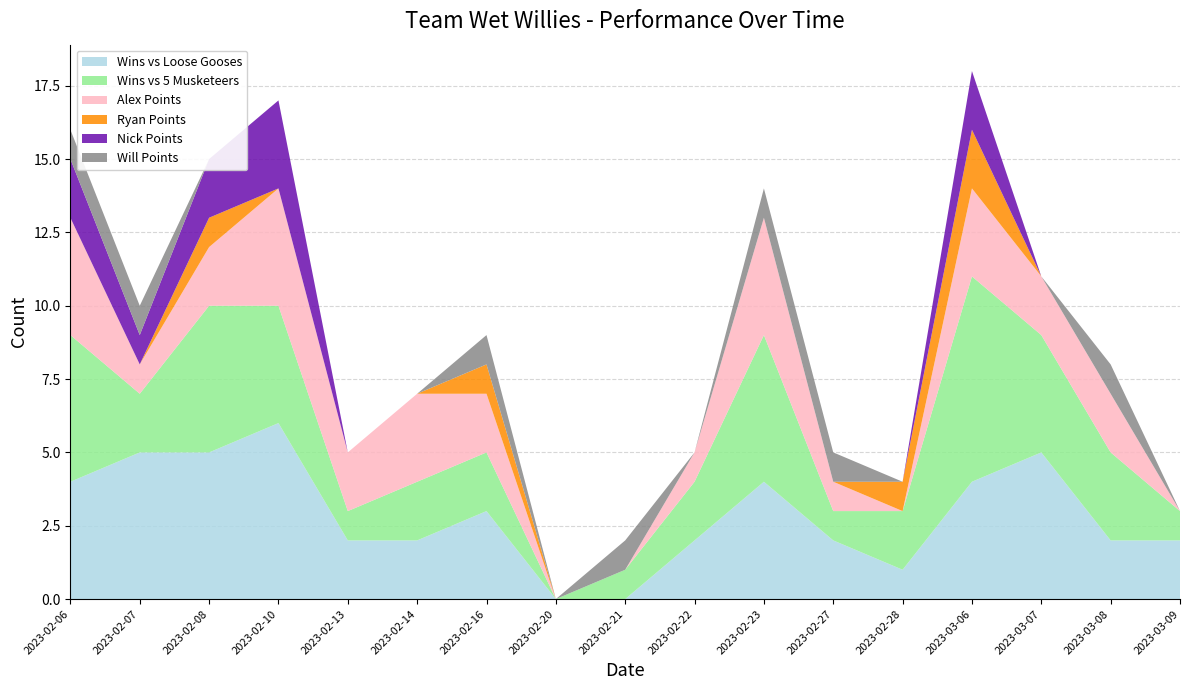

Reading left to right, list all the values displayed in this chart.

Wins vs Loose Gooses: 2023-02-06=4	2023-02-07=5	2023-02-08=5	2023-02-10=6	2023-02-13=2	2023-02-14=2	2023-02-16=3	2023-02-20=0	2023-02-21=0	2023-02-22=2	2023-02-23=4	2023-02-27=2	2023-02-28=1	2023-03-06=4	2023-03-07=5	2023-03-08=2	2023-03-09=2
Wins vs 5 Musketeers: 2023-02-06=5	2023-02-07=2	2023-02-08=5	2023-02-10=4	2023-02-13=1	2023-02-14=2	2023-02-16=2	2023-02-20=0	2023-02-21=1	2023-02-22=2	2023-02-23=5	2023-02-27=1	2023-02-28=2	2023-03-06=7	2023-03-07=4	2023-03-08=3	2023-03-09=1
Alex Points: 2023-02-06=4	2023-02-07=1	2023-02-08=2	2023-02-10=4	2023-02-13=2	2023-02-14=3	2023-02-16=2	2023-02-20=0	2023-02-21=0	2023-02-22=1	2023-02-23=4	2023-02-27=1	2023-02-28=0	2023-03-06=3	2023-03-07=2	2023-03-08=2	2023-03-09=0
Ryan Points: 2023-02-06=0	2023-02-07=0	2023-02-08=1	2023-02-10=0	2023-02-13=0	2023-02-14=0	2023-02-16=1	2023-02-20=0	2023-02-21=0	2023-02-22=0	2023-02-23=0	2023-02-27=0	2023-02-28=1	2023-03-06=2	2023-03-07=0	2023-03-08=0	2023-03-09=0
Nick Points: 2023-02-06=2	2023-02-07=1	2023-02-08=2	2023-02-10=3	2023-02-13=0	2023-02-14=0	2023-02-16=0	2023-02-20=0	2023-02-21=0	2023-02-22=0	2023-02-23=0	2023-02-27=0	2023-02-28=0	2023-03-06=2	2023-03-07=0	2023-03-08=0	2023-03-09=0
Will Points: 2023-02-06=1	2023-02-07=1	2023-02-08=0	2023-02-10=0	2023-02-13=0	2023-02-14=0	2023-02-16=1	2023-02-20=0	2023-02-21=1	2023-02-22=0	2023-02-23=1	2023-02-27=1	2023-02-28=0	2023-03-06=0	2023-03-07=0	2023-03-08=1	2023-03-09=0